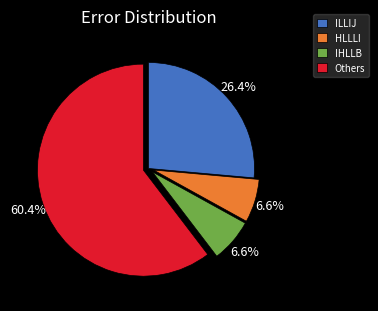

Which slice is the largest?

Others